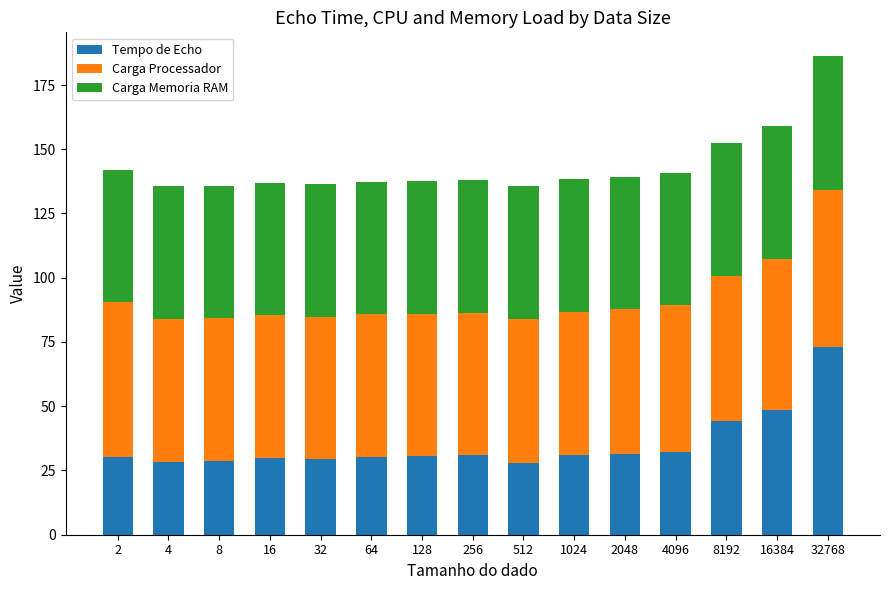

At which category is the sum across all series the highest?

32768